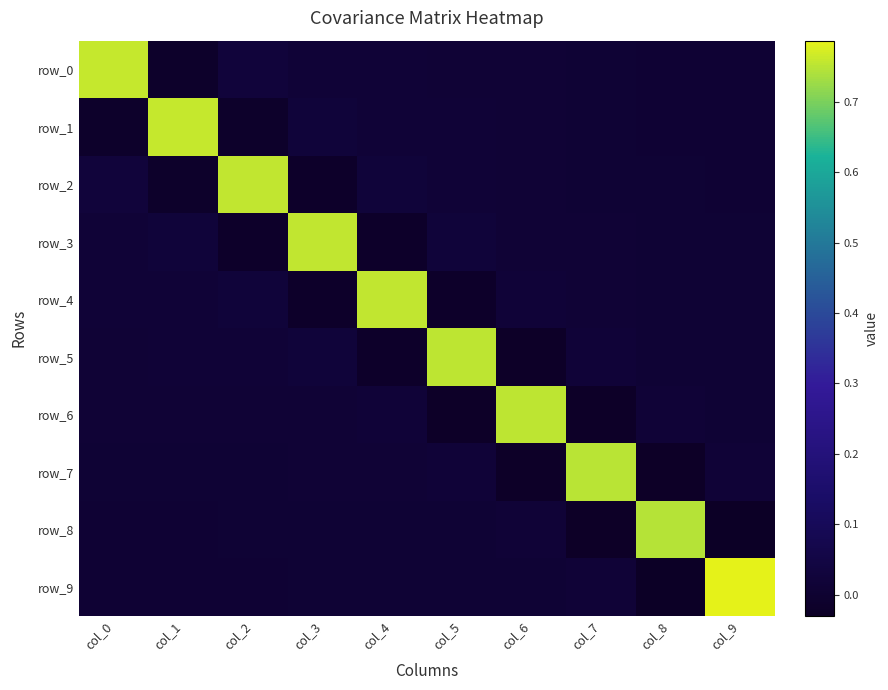

Where does the row_0 series first go above 0?

col_0